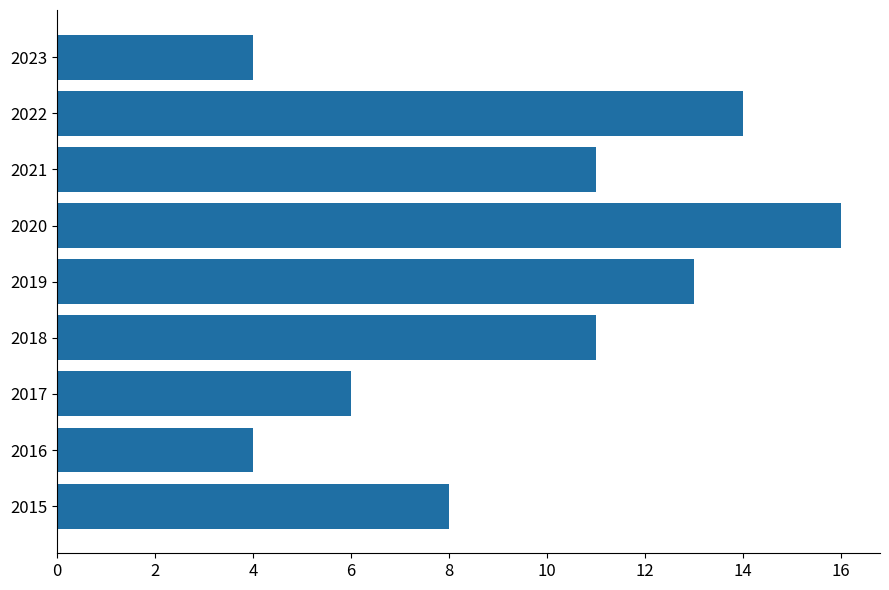

What is the sum of all values?

87